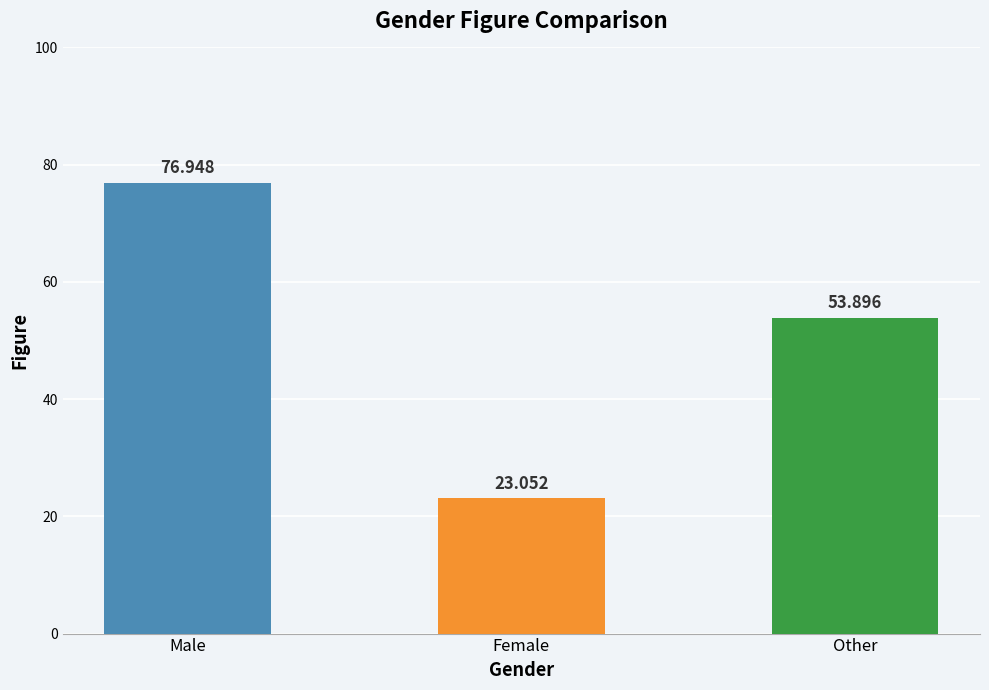

What is the greatest value displayed?

76.9